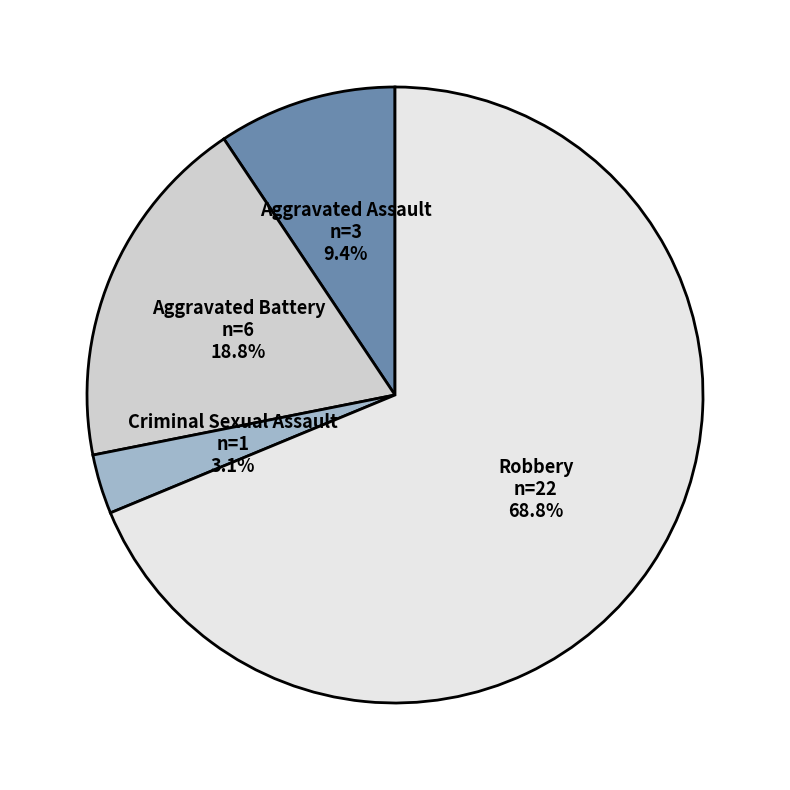

True or false: Robbery accounts for 69% of the total.

True